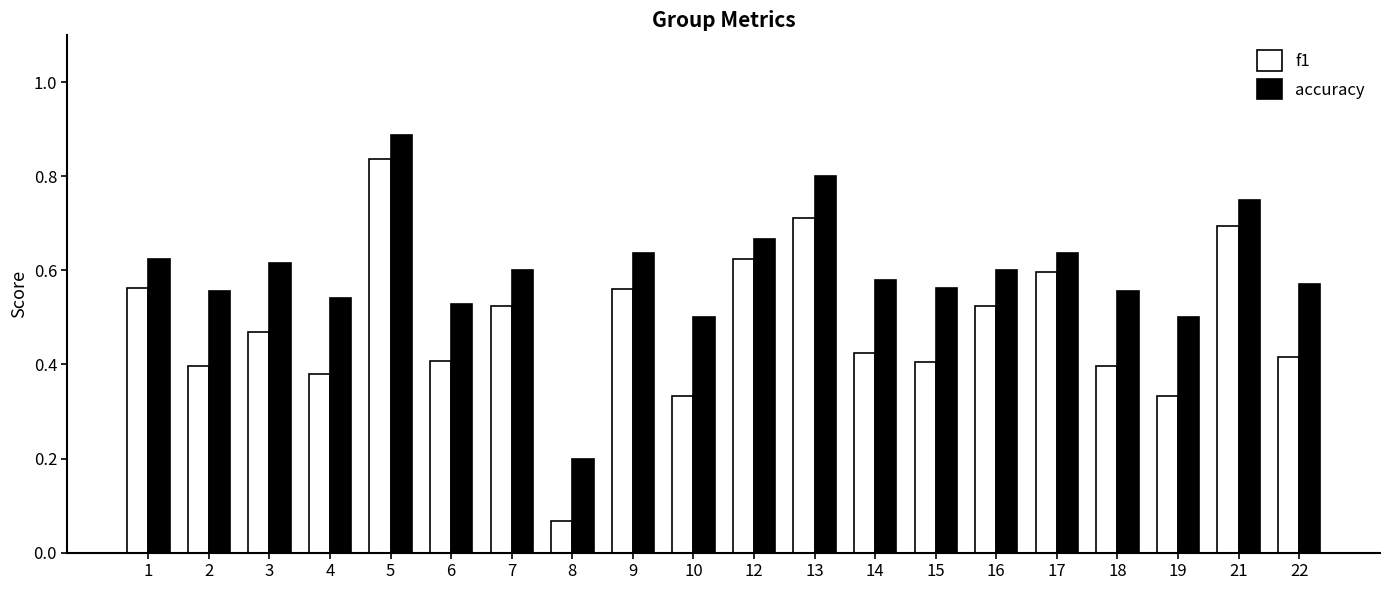

At which category is the sum across all series the highest?

5